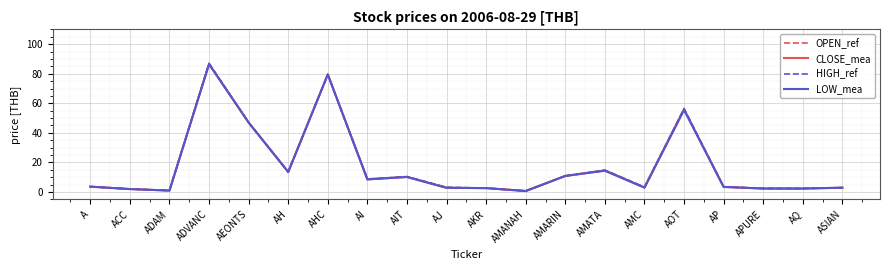

What is the total value across all series at AIT?

41.2